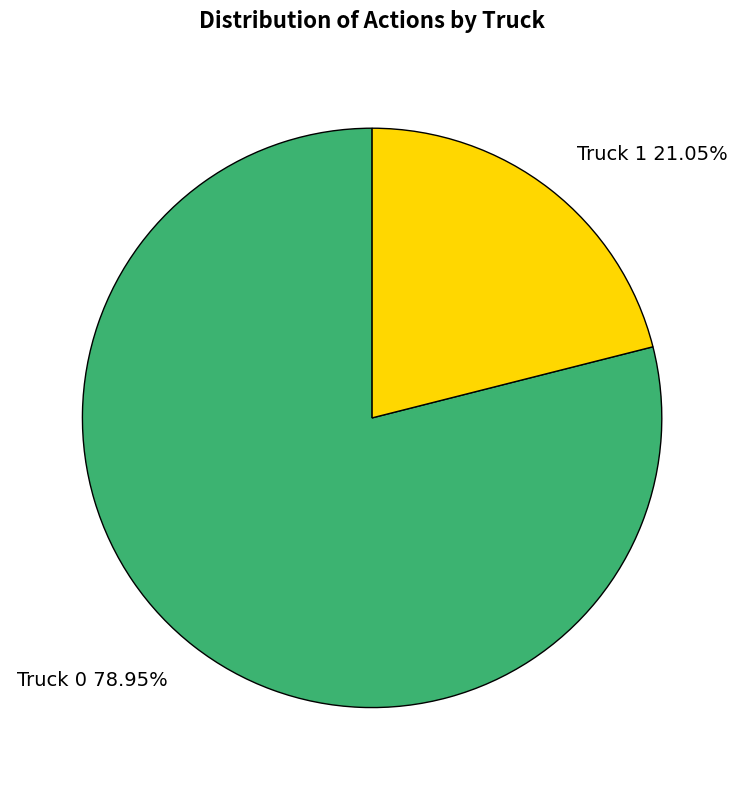

To the nearest percent, what is the average slice percentage?

50%